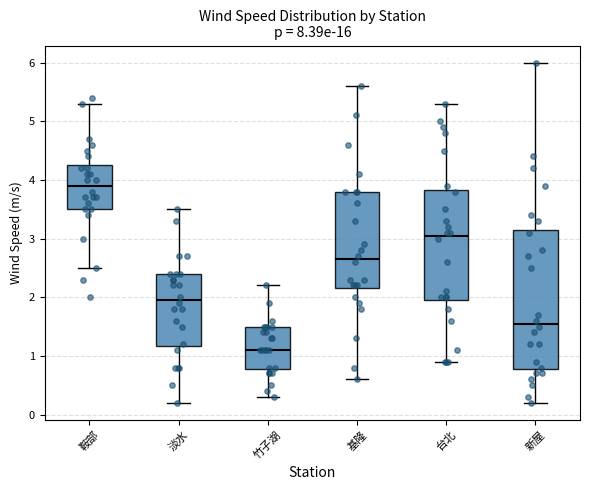

Which box has the highest median line?

鞍部